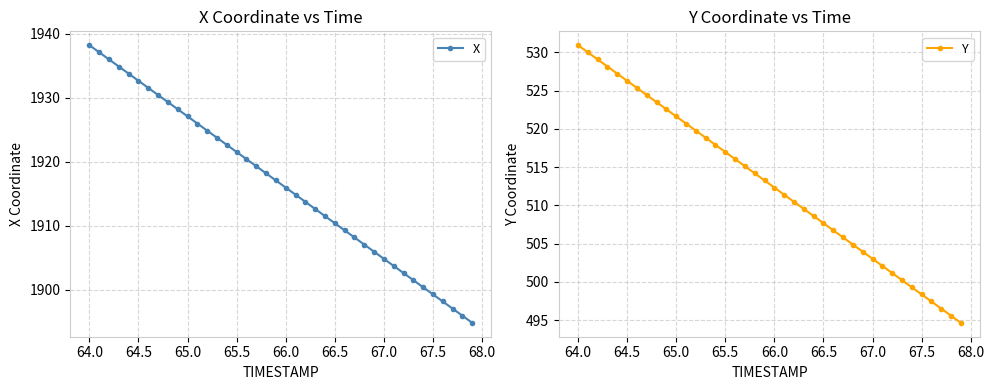

The value of Y at 64.0 is 288.0. True or false?

False